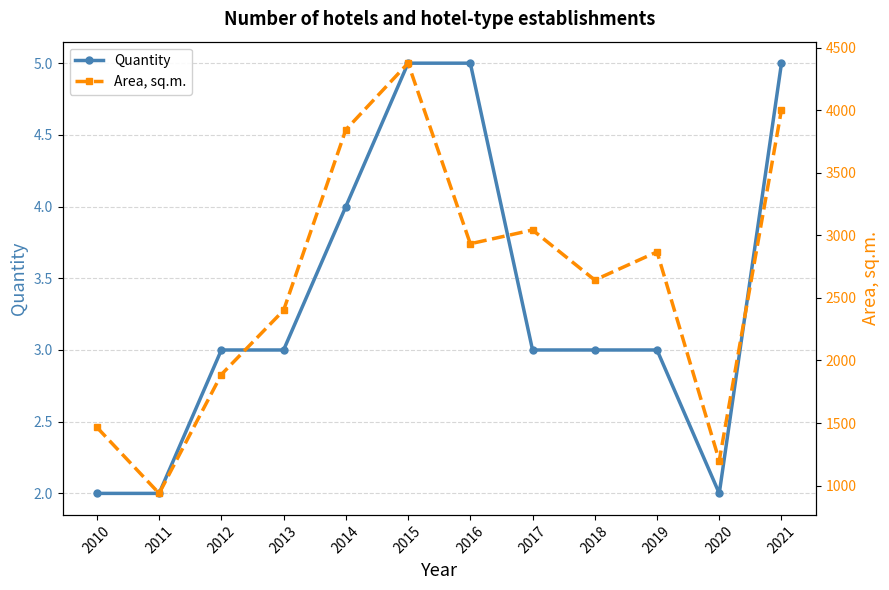

Which series changed the most between 2013 and 2021?

Area, sq.m.